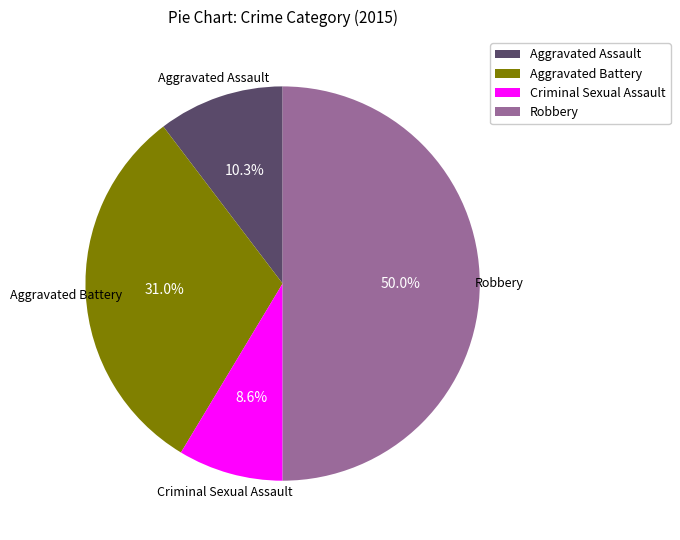

Is Aggravated Assault the majority of the pie?

No